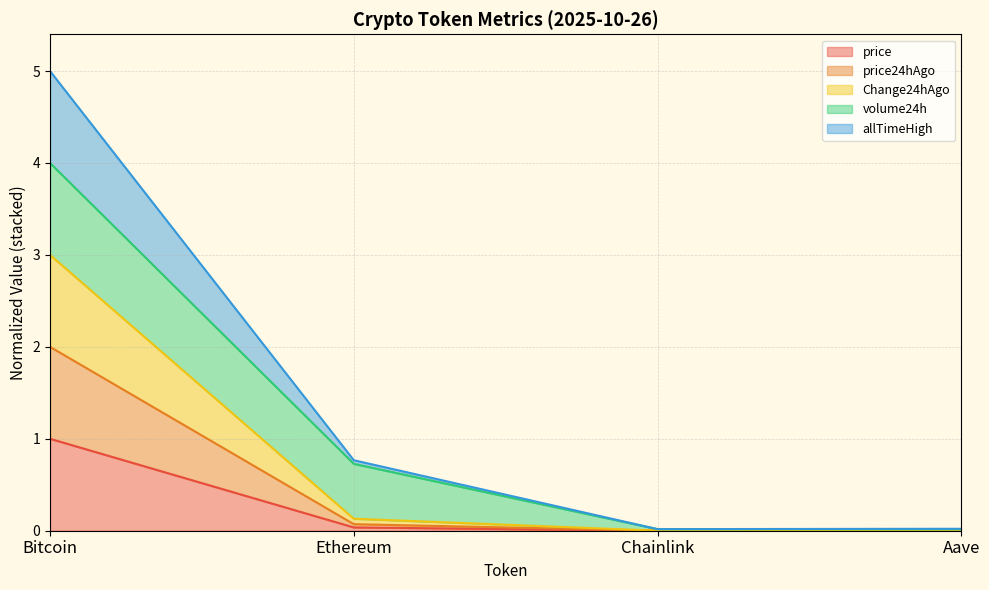

What is the sum of the Change24hAgo values at Chainlink and Ethereum?

0.1